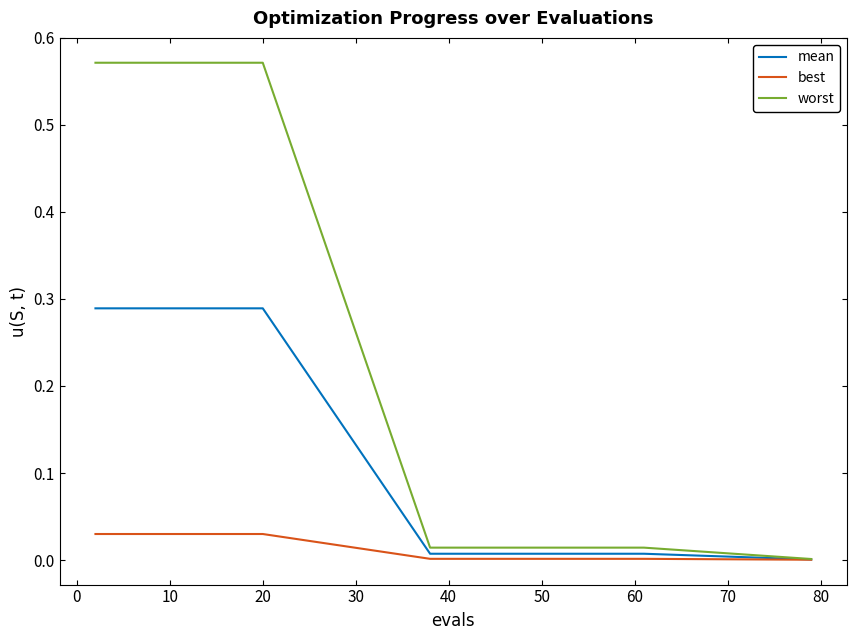

Which series has the widest spread of values?

worst